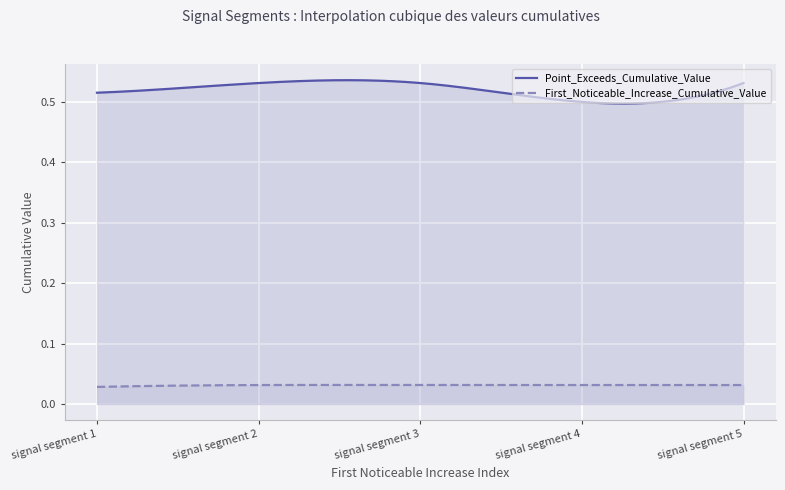

What is the value of the Point_Exceeds_Cumulative_Value point at the 1st from the left?

0.5